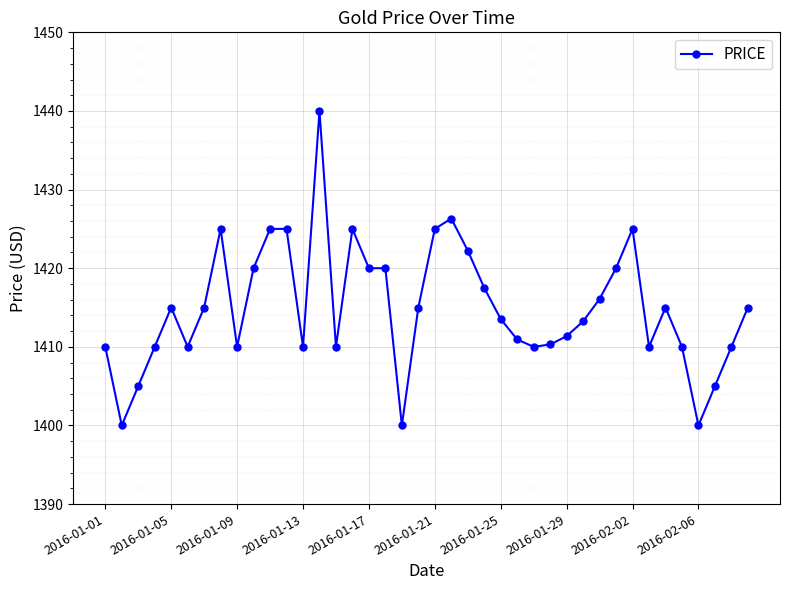

What is the maximum value shown in the chart?

1440.0